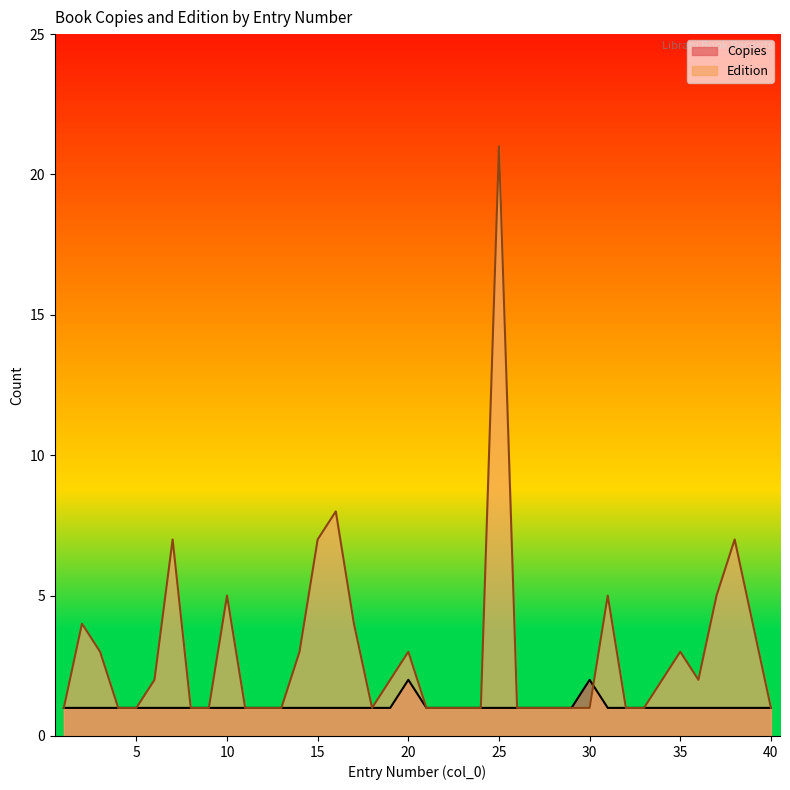

Which series has the largest range (max minus min)?

Edition